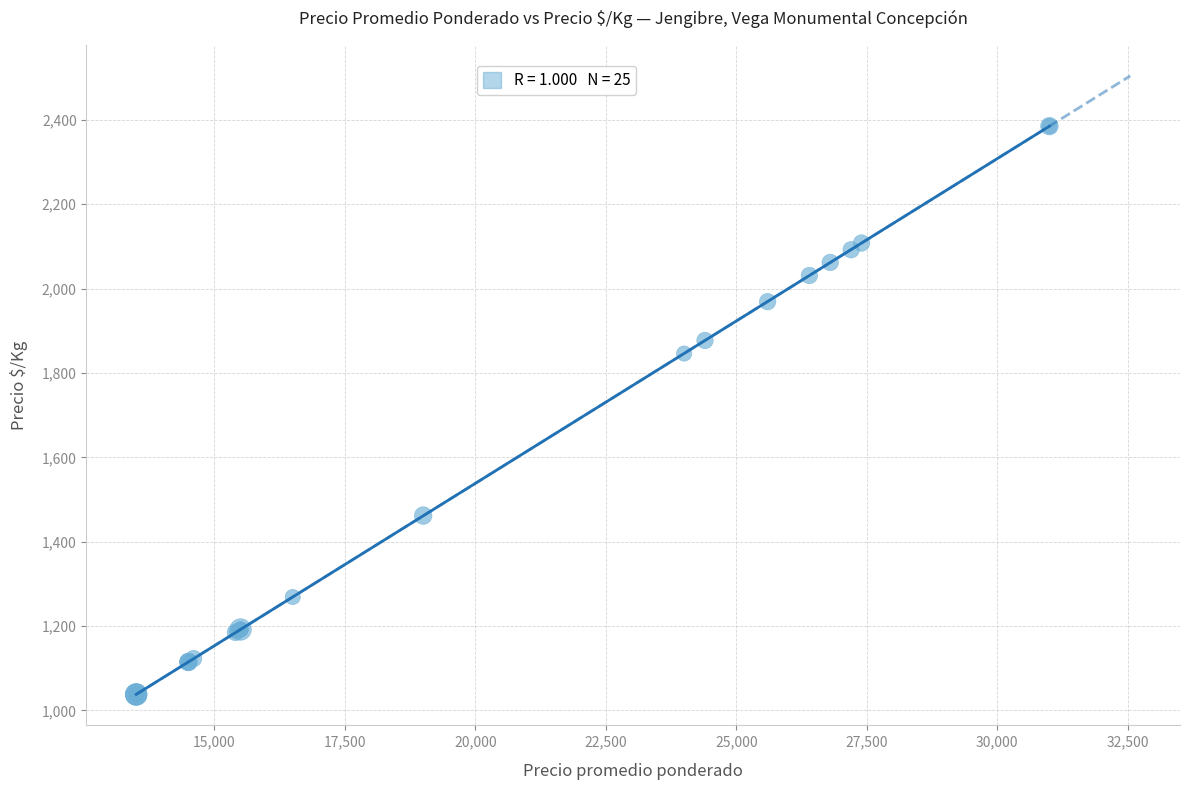

What Y value in the scatter plot is closest to 1711?

1846